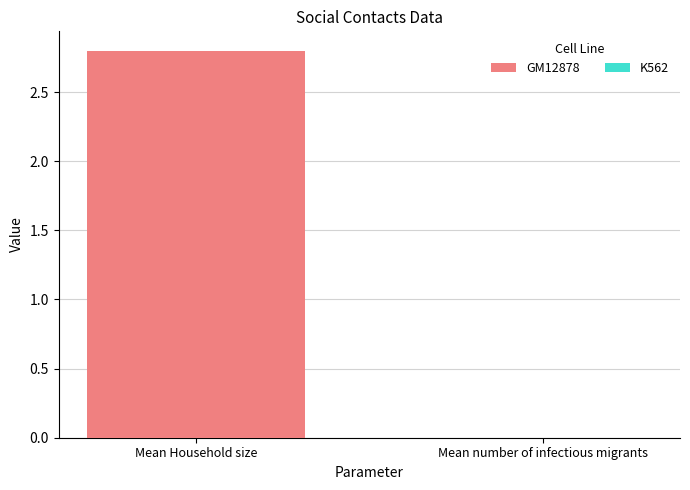

Reading left to right, list all the values displayed in this chart.

Mean Household size=2.8	Mean number of infectious migrants=0.0